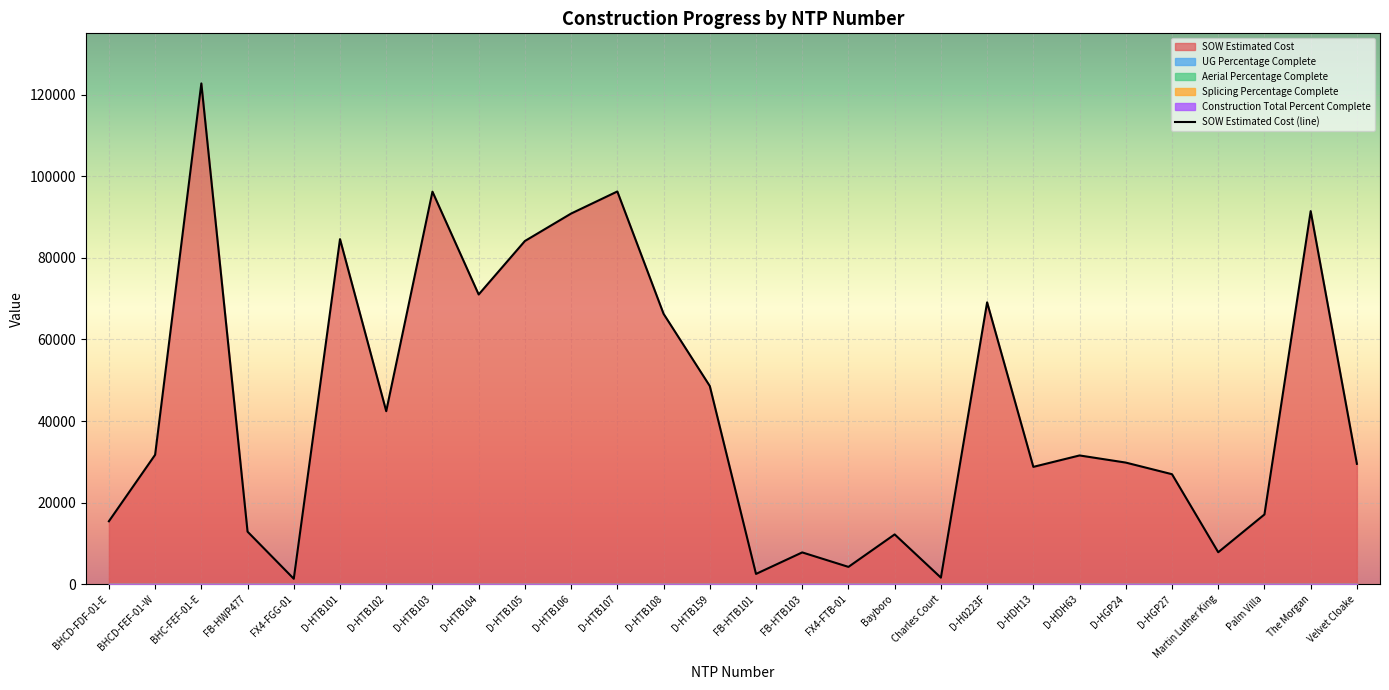

Reading right to left, extract all data points from this chart.

Velvet Cloake=29508.9	The Morgan=91420.9	Palm Villa=17100.2	Martin Luther King=7844.4	D-HGP27=26964.0	D-HGP24=29812.0	D-HDH63=31560.0	D-HDH13=28762.0	D-H0223F=69076.0	Charles Court=1618.8	Bayboro=12213.7	FX4-FTB-01=4254.7	FB-HTB103=7803.1	FB-HTB101=2530.0	D-HTB159=48577.0	D-HTB108=66271.5	D-HTB107=96242.0	D-HTB106=90832.0	D-HTB105=84103.0	D-HTB104=71001.0	D-HTB103=96198.5	D-HTB102=42408.0	D-HTB101=84564.5	FX4-FGG-01=1343.9	FB-HWP477=12886.4	BHC-FEF-01-E=122715.9	BHCD-FEF-01-W=31717.7	BHCD-FDF-01-E=15436.9